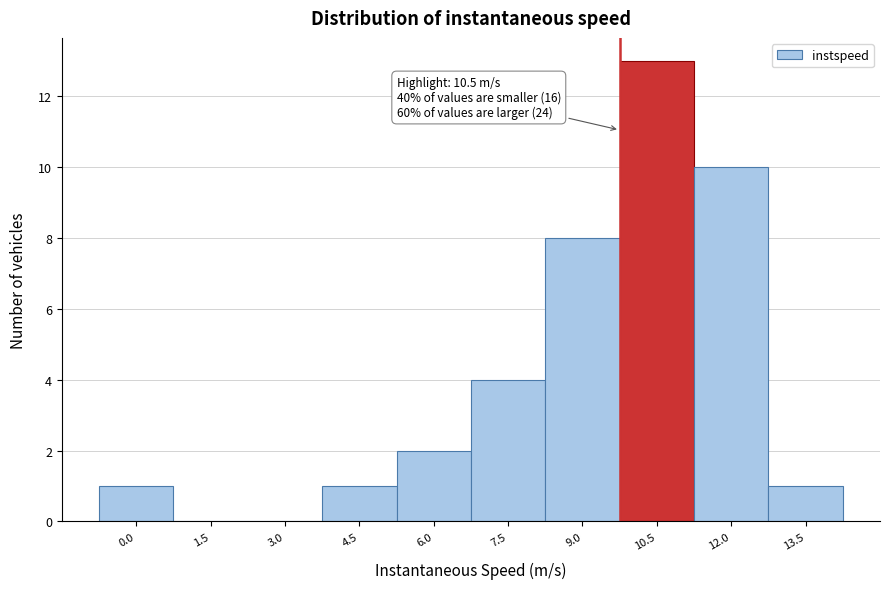

Reading left to right, what are all the values shown in this chart?

0.0=1	1.5=0	3.0=0	4.5=1	6.0=2	7.5=4	9.0=8	10.5=13	12.0=10	13.5=1